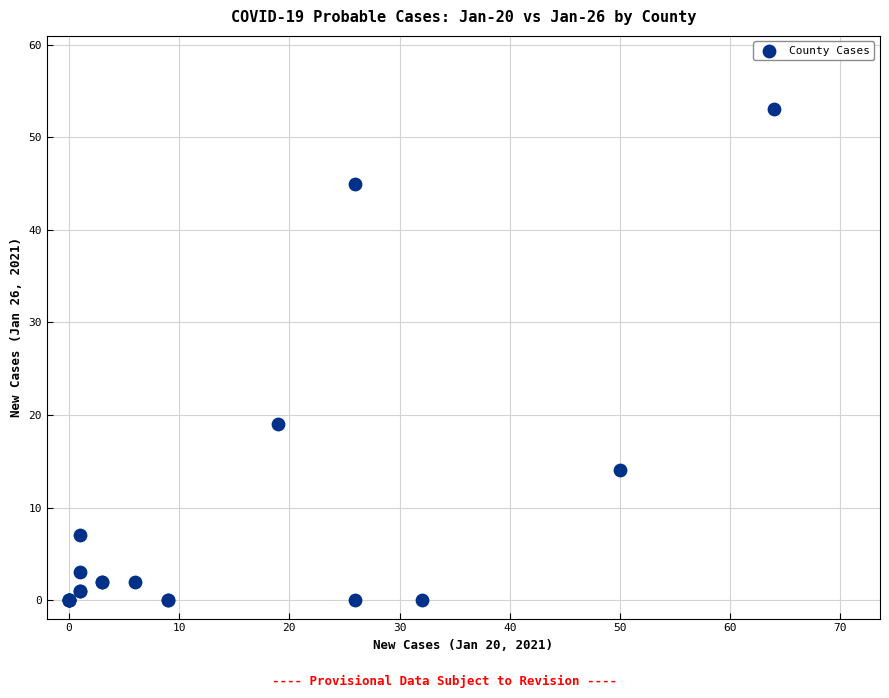

What Y value in the scatter plot is closest to 26?

19